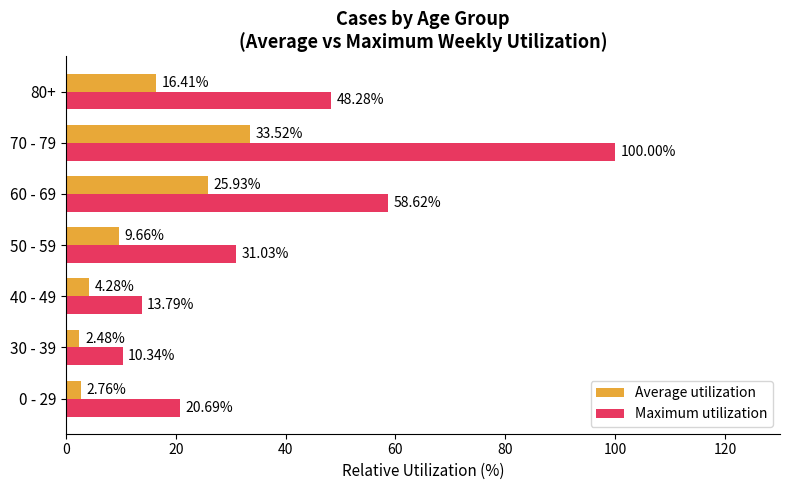

List the series in order of their peak value, highest first.

Maximum utilization, Average utilization